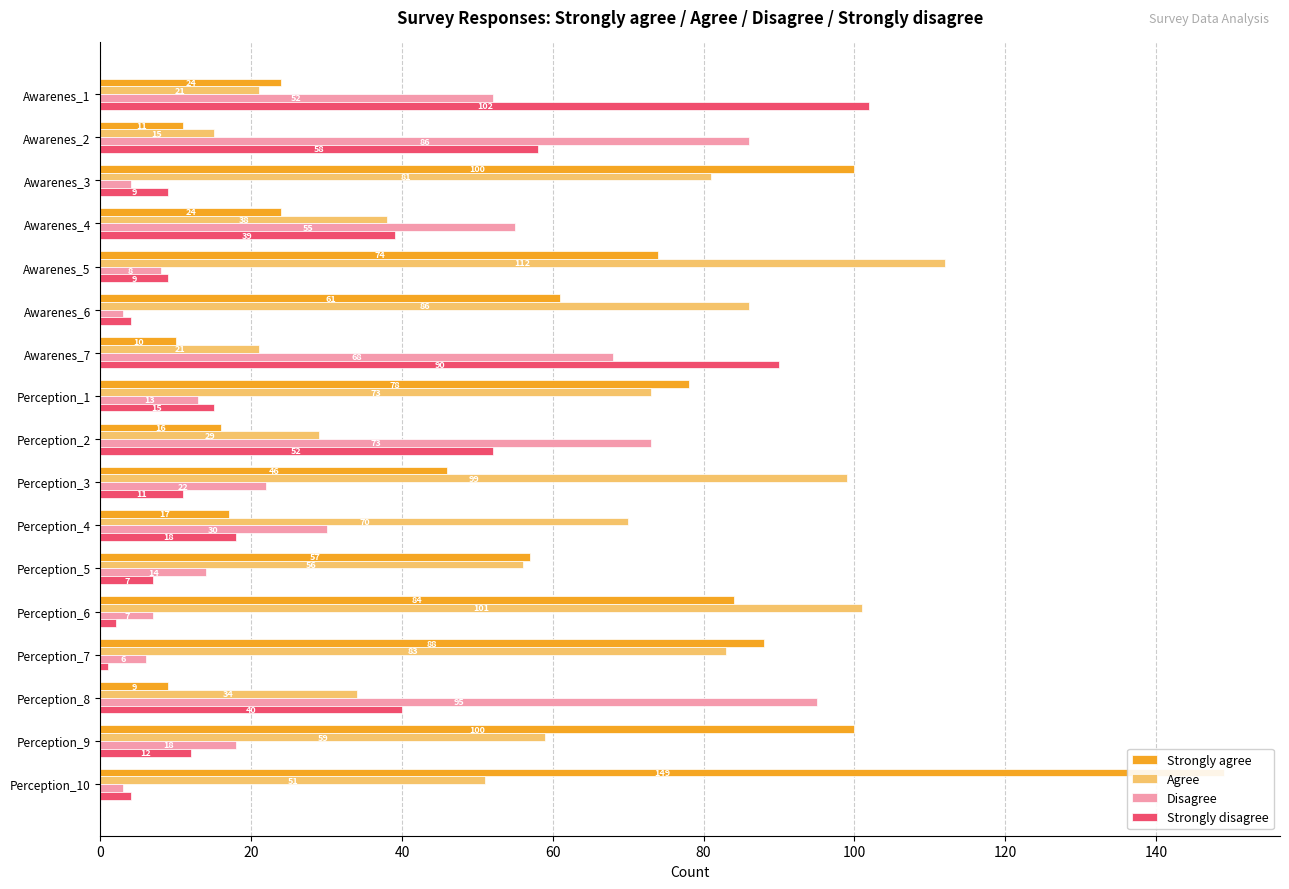

Rank the series by their maximum value, from lowest to highest.

Disagree, Strongly disagree, Agree, Strongly agree